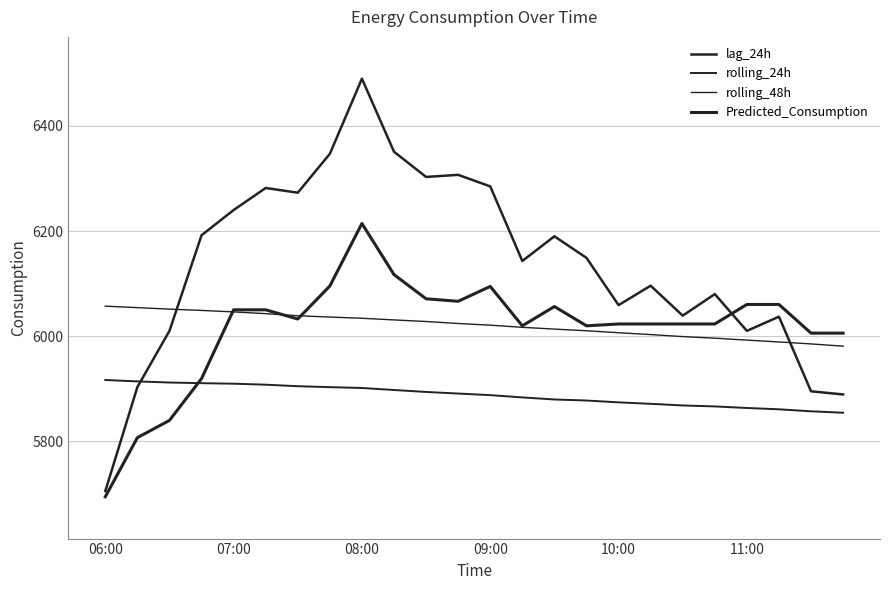

Does the chart have visible grid lines?

Yes